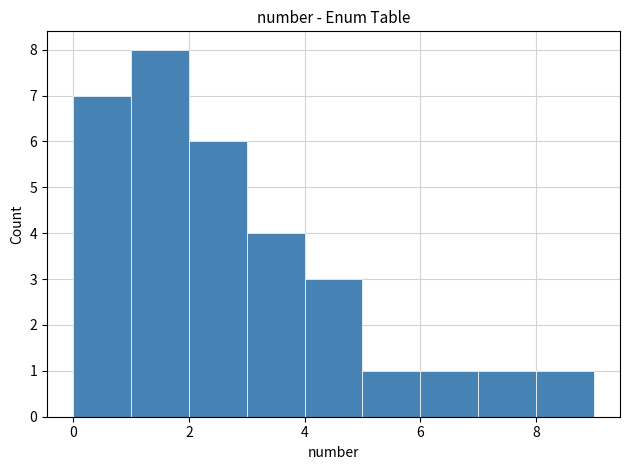

Reading left to right, list every bar in this chart as the range it spans on the x-axis followed by its height. The values are not printed on the chart, so give them approximately, as read against the axis.

0 to 1: 7
1 to 2: 8
2 to 3: 6
3 to 4: 4
4 to 5: 3
5 to 6: 1
6 to 7: 1
7 to 8: 1
8 to 9: 1